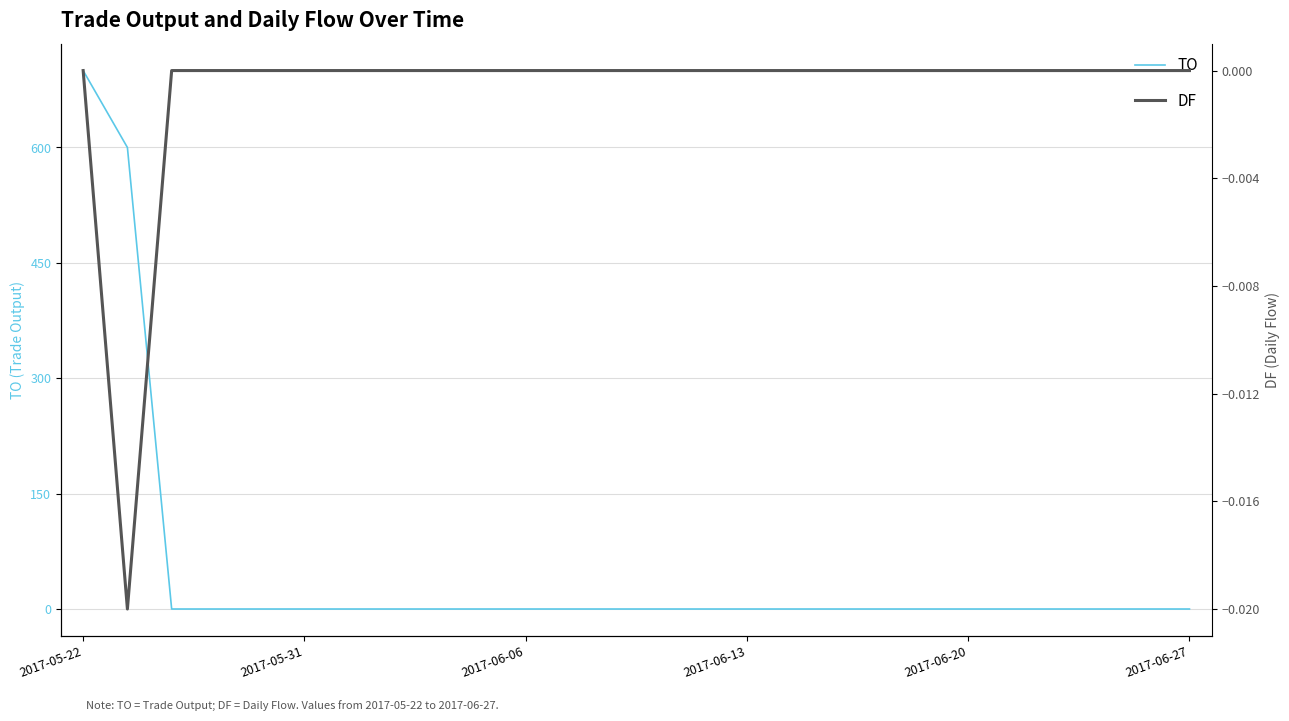

How many data points in TO are above 0?

2